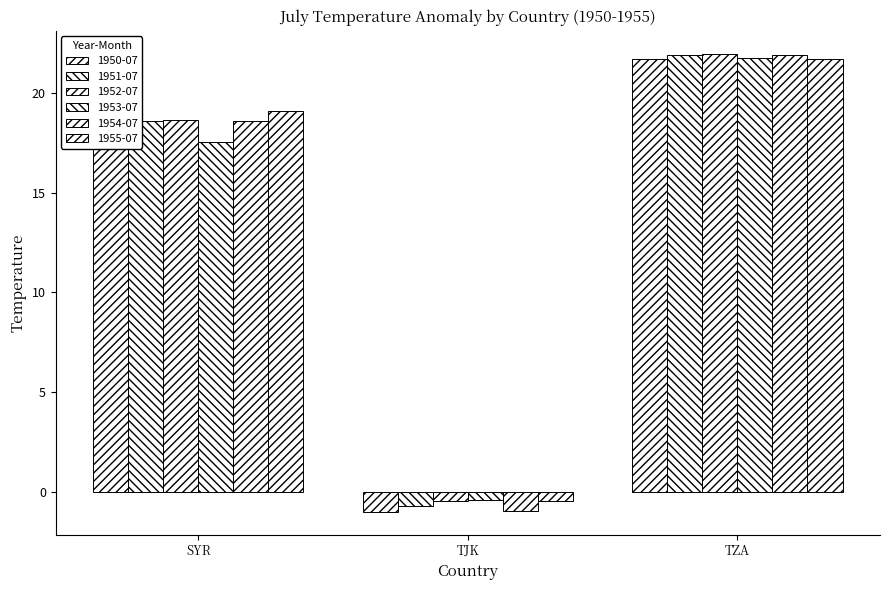

Which series changed the most between TJK and TZA?

1954-07